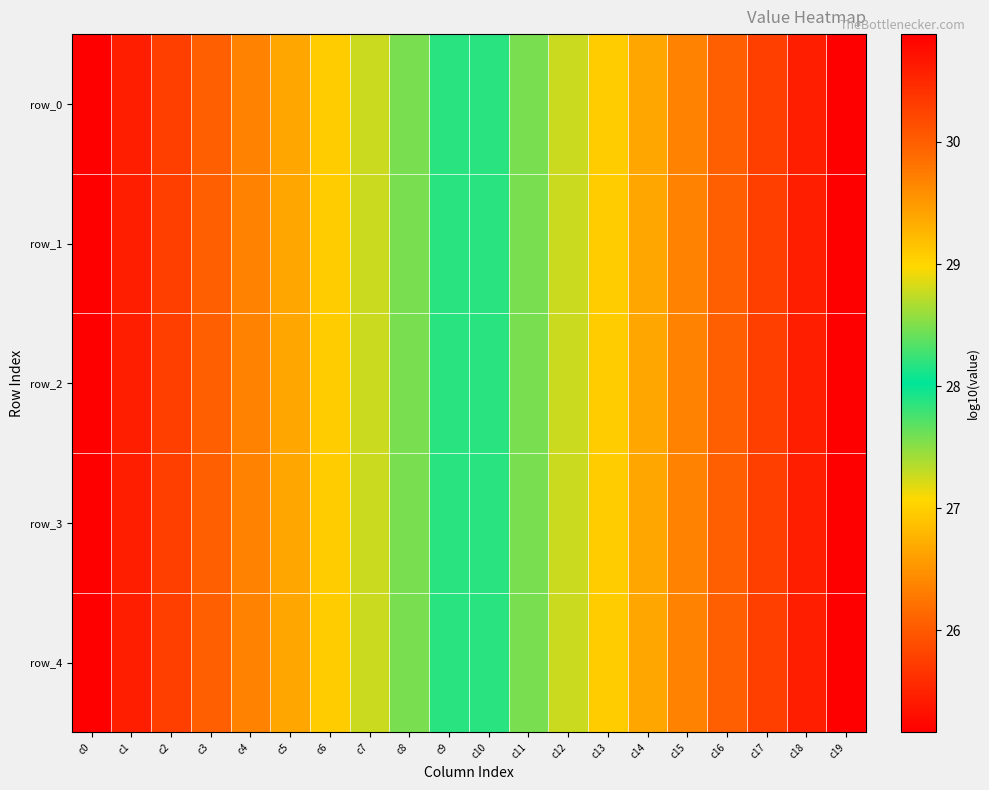

How many data points in row_2 are less than 28?

10